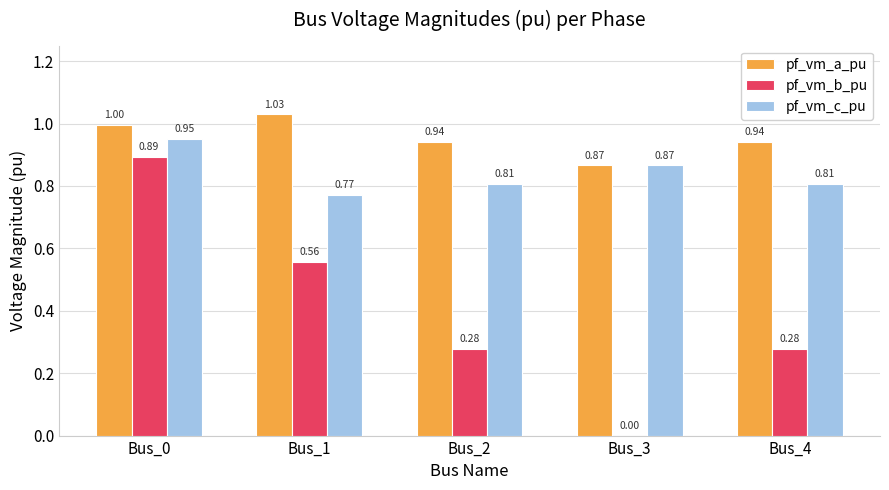

What is the sum of all pf_vm_c_pu values?

4.2